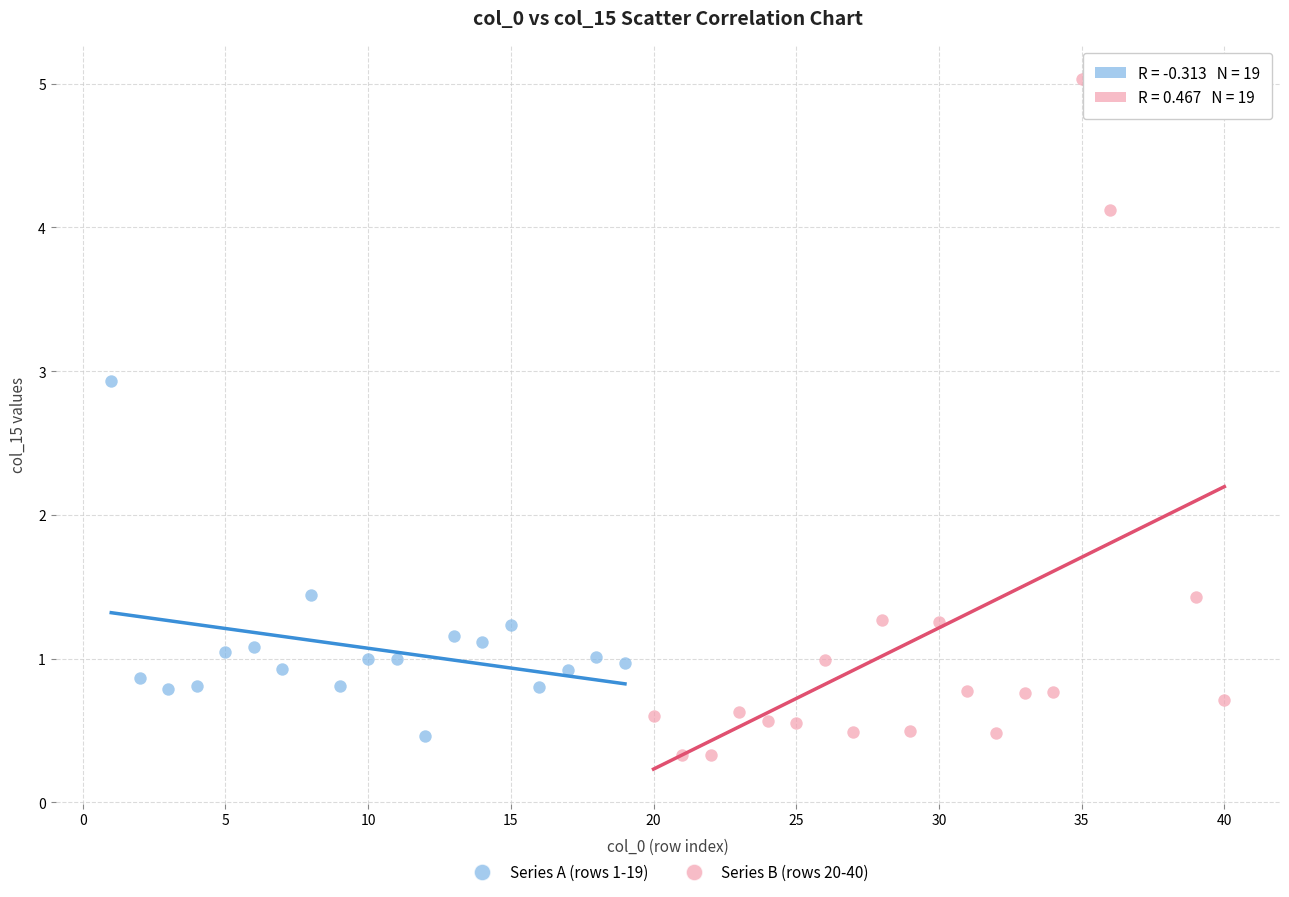

Which series reaches the maximum Y coordinate?

Series B (rows 20-40)